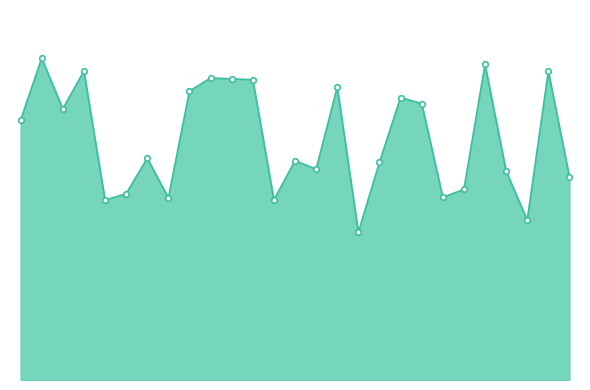

What is the difference between the maximum and minimum values?

26359.7